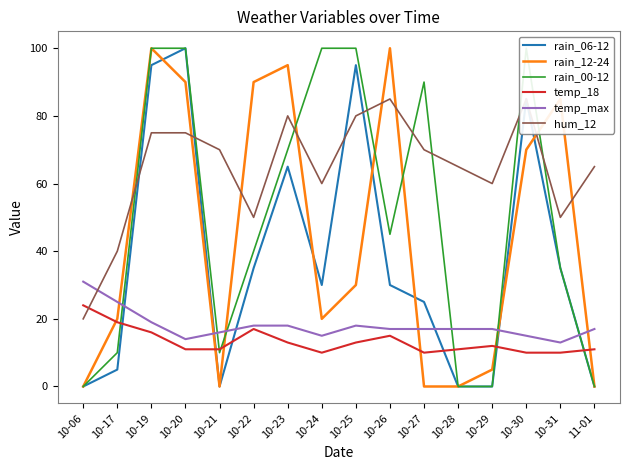

Reading left to right, extract all data points from this chart.

rain_06-12: 0	5	95	100	0	35	65	30	95	30	25	0	0	85	35	0
rain_12-24: 0	20	100	90	0	90	95	20	30	100	0	0	5	70	85	0
rain_00-12: 0	10	100	100	10	40	70	100	100	45	90	0	0	100	35	0
temp_18: 24	19	16	11	11	17	13	10	13	15	10	11	12	10	10	11
temp_max: 31	25	19	14	16	18	18	15	18	17	17	17	17	15	13	17
hum_12: 20	40	75	75	70	50	80	60	80	85	70	65	60	85	50	65